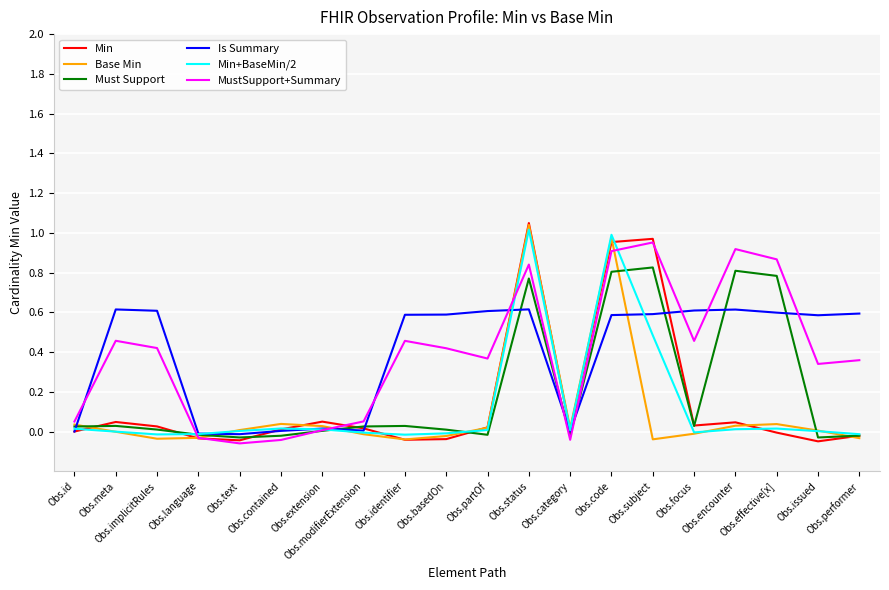

Does the chart have visible grid lines?

Yes